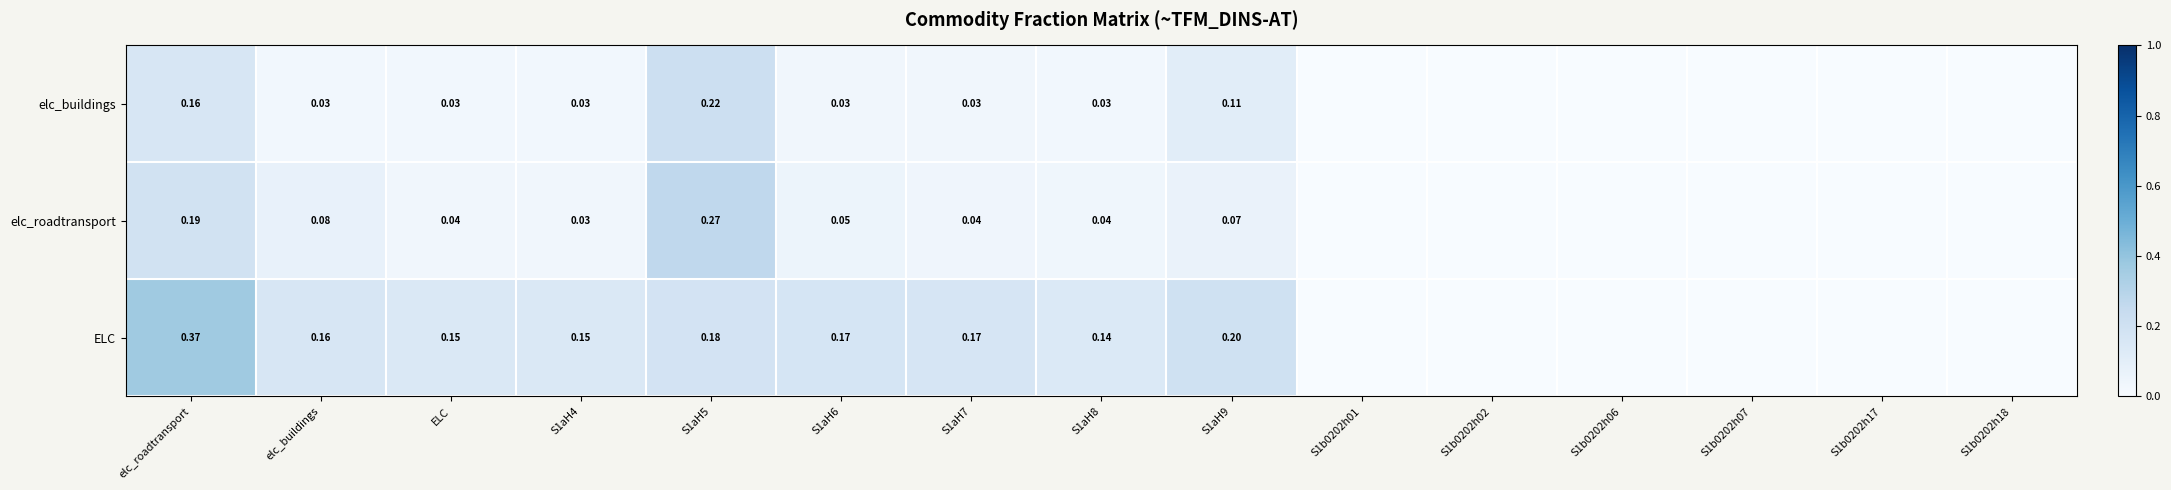

Is it true that elc_buildings equals 0.0 at S1aH7?

True